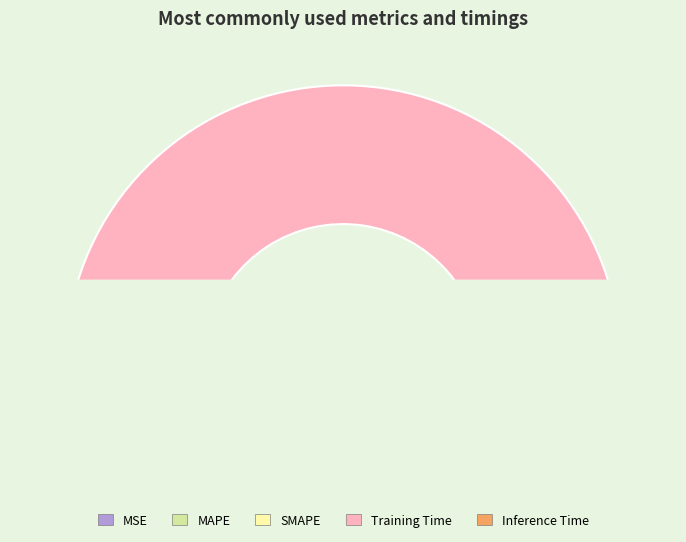

Do Inference Time and SMAPE together represent more than half of the pie?

No